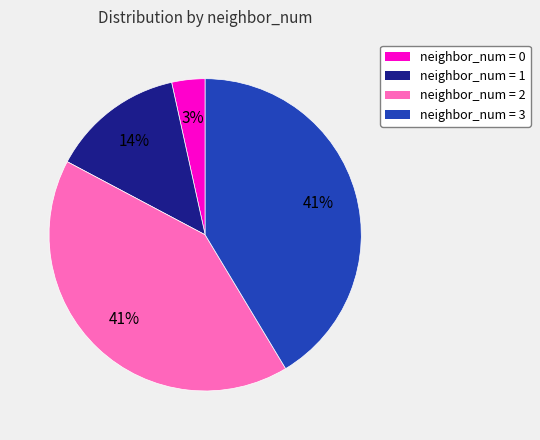

Is there any slice that represents more than half of the pie?

No